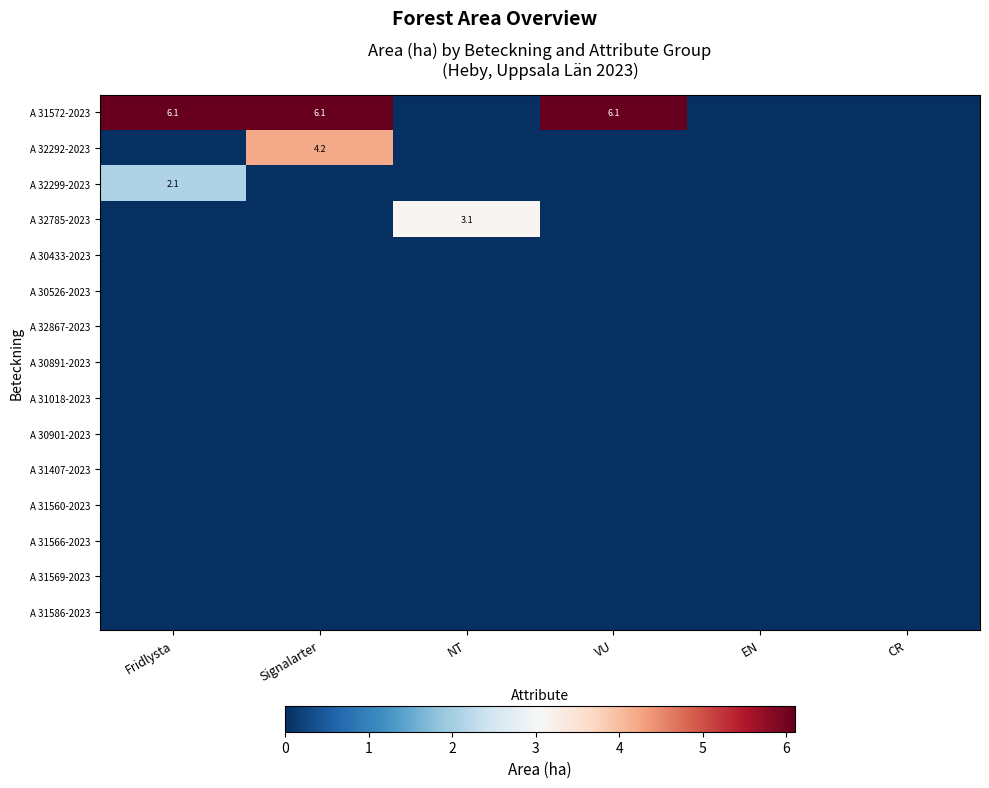

What is the total value across all series at Signalarter?

10.3